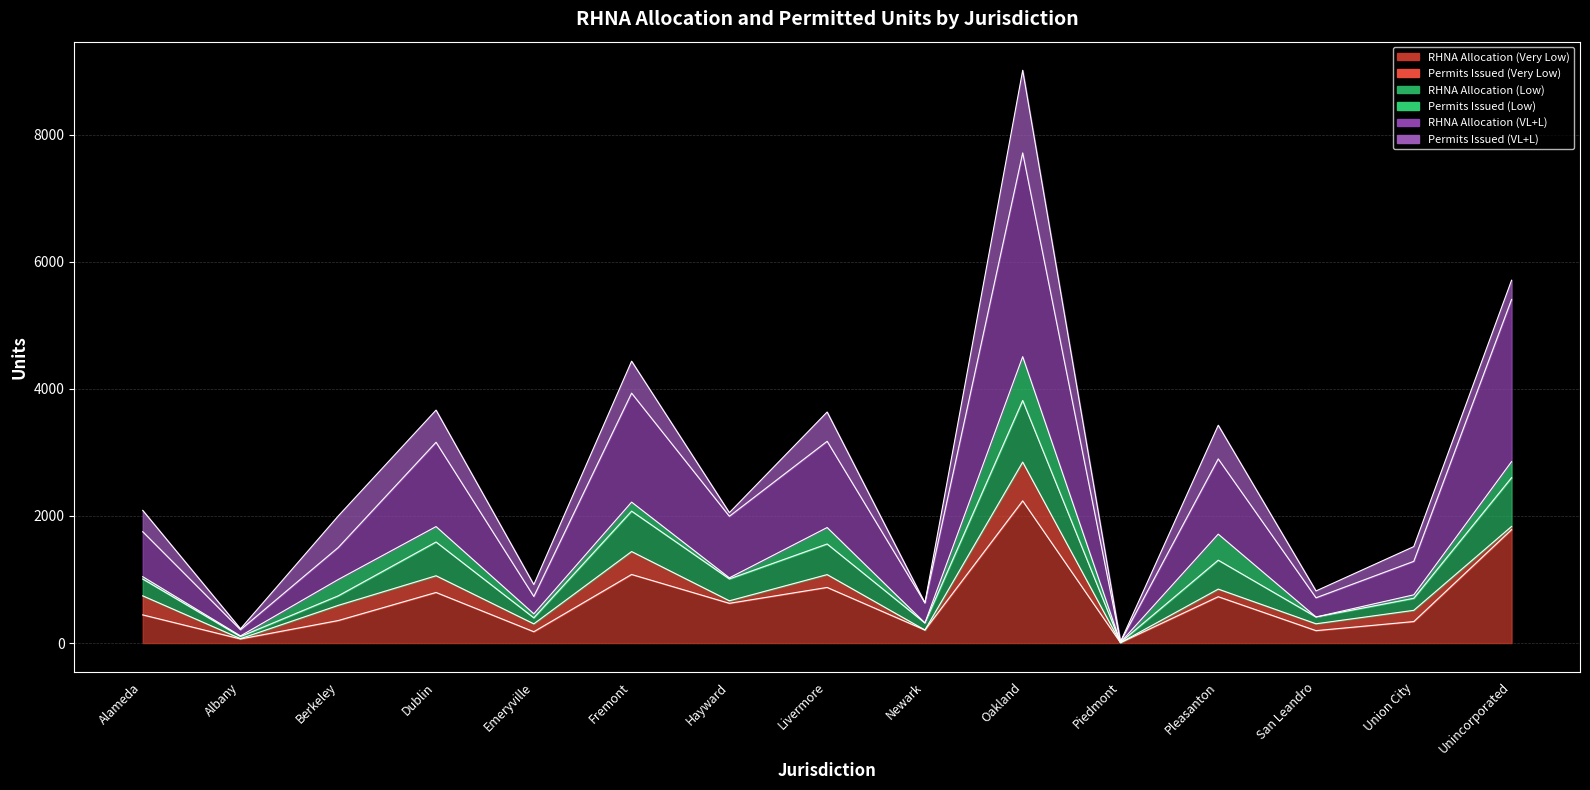

What is the total value across all series at Alameda?

3203